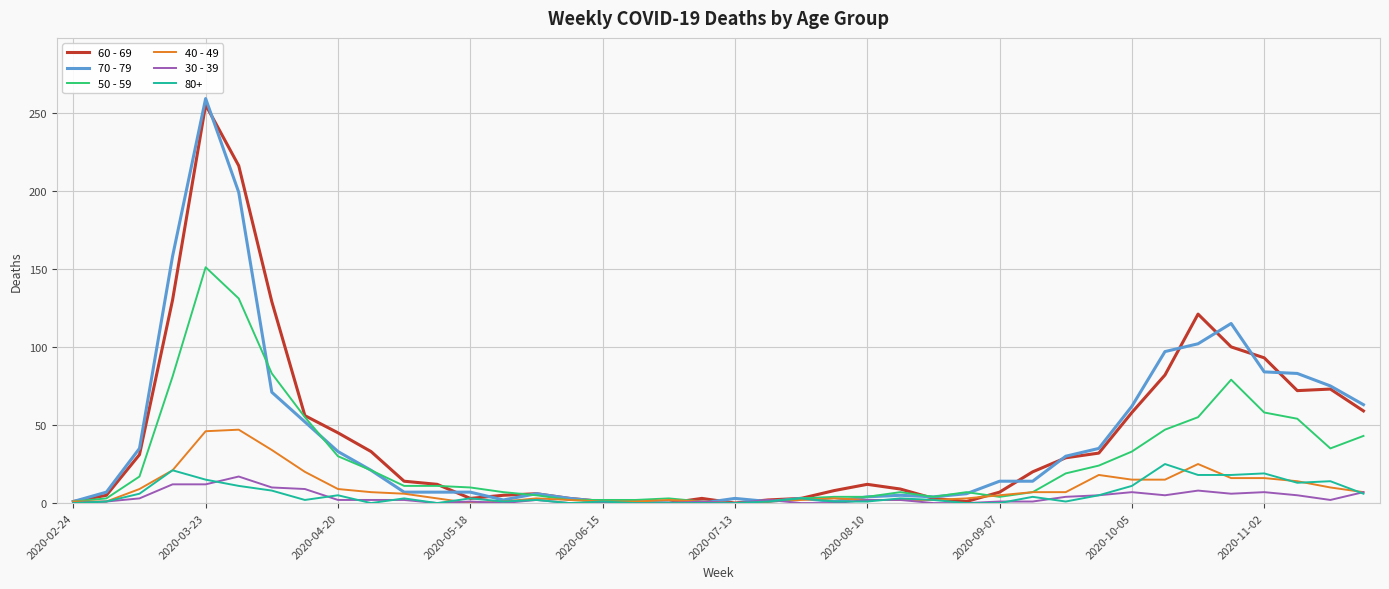

Which series has the largest range (max minus min)?

70 - 79